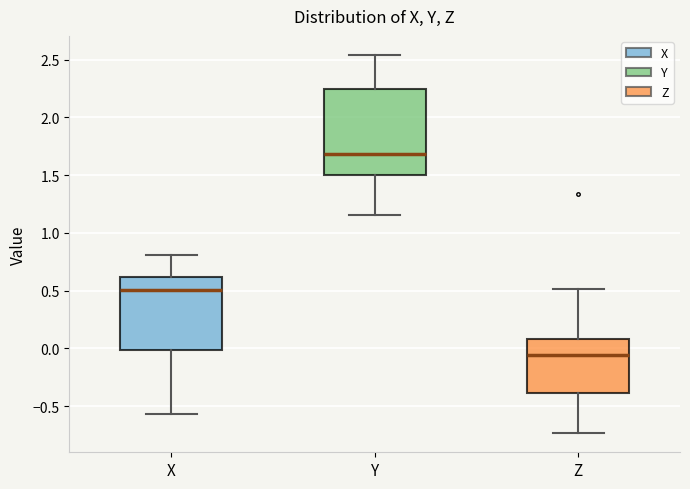

Where is the upper edge of the box for Y on the y-axis? The values are not printed on the chart, so give them approximately, as read against the axis.

2.25